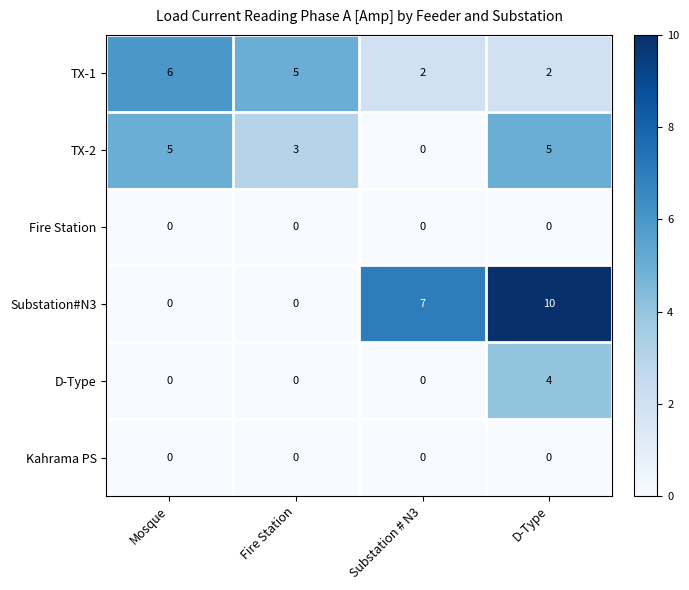

Reading left to right, what are all the values shown in this chart?

TX-1: 6	5	2	2
TX-2: 5	3	0	5
Fire Station: 0	0	0	0
Substation#N3: 0	0	7	10
D-Type: 0	0	0	4
Kahrama PS: 0	0	0	0